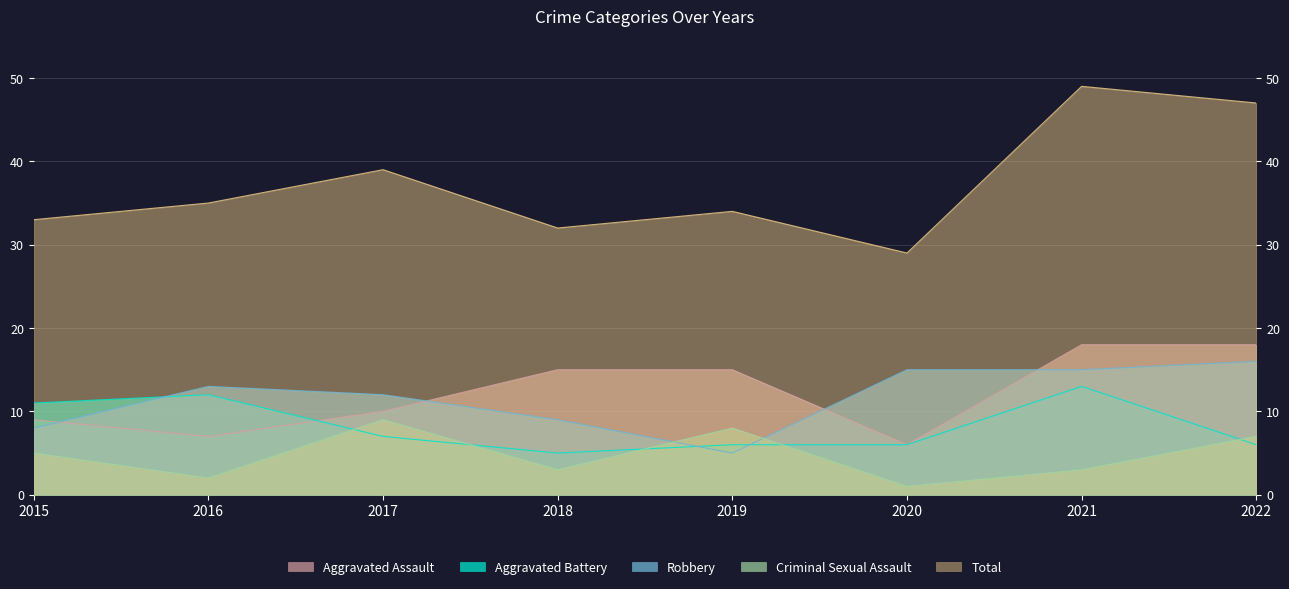

True or false: Criminal Sexual Assault and Total cross at least once.

False